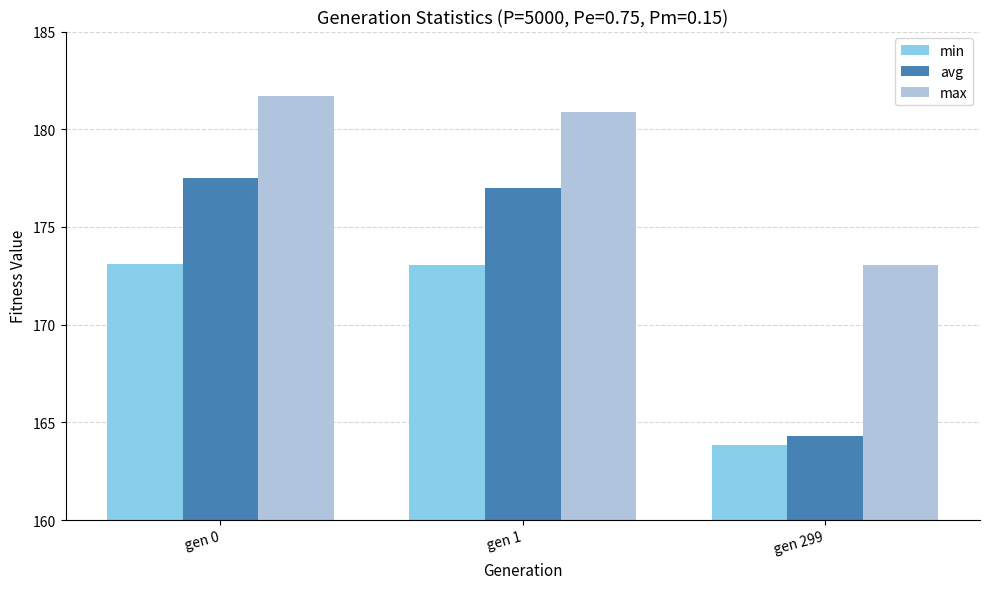

What is the difference between the max values at gen 0 and gen 1?

0.8